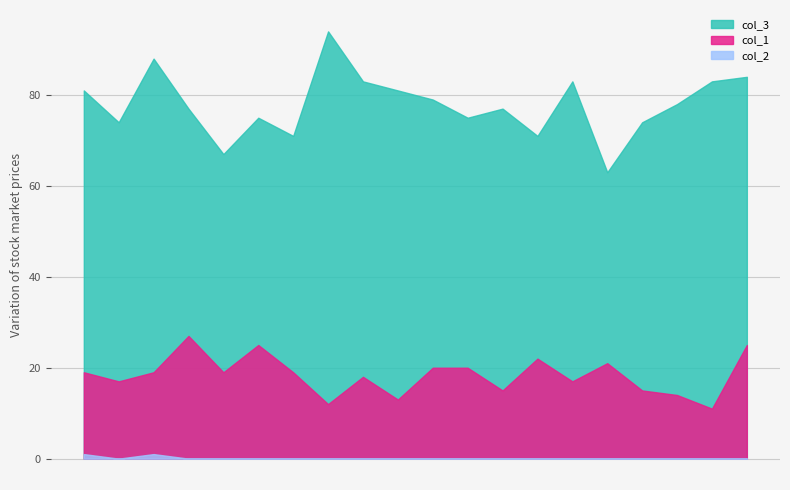

How many lines are shown in the chart?

3